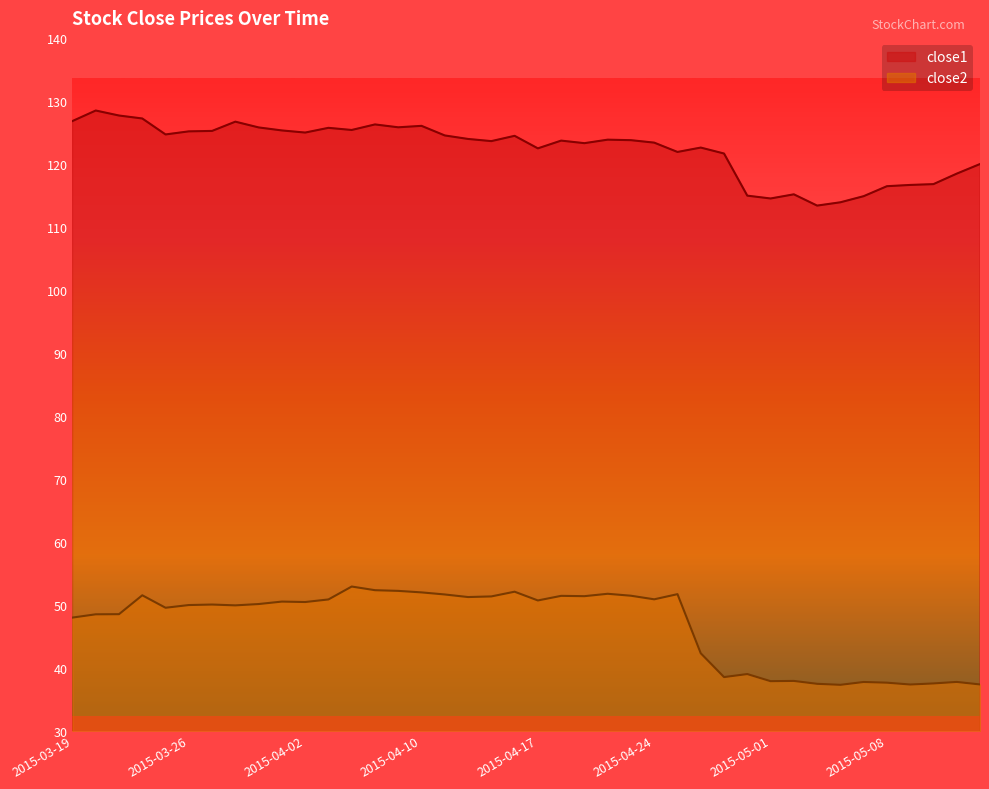

At which category does close1 reach its first local peak?

2015-03-20